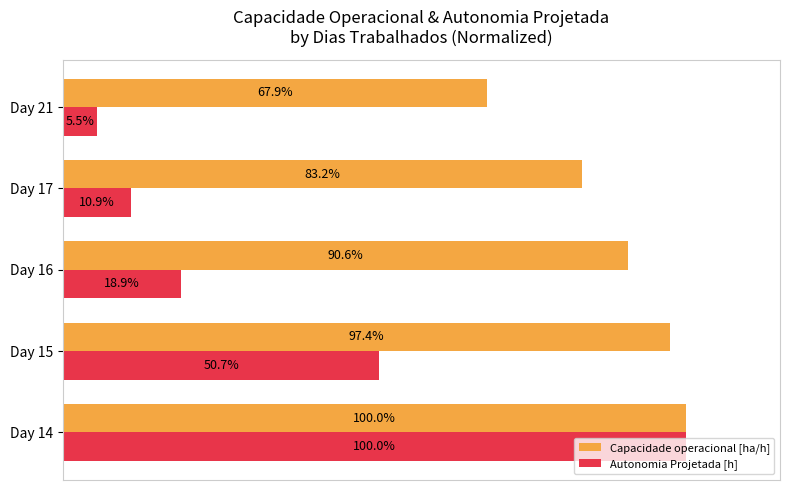

At which label is Autonomia Projetada [h] closest to 52?

Day 15